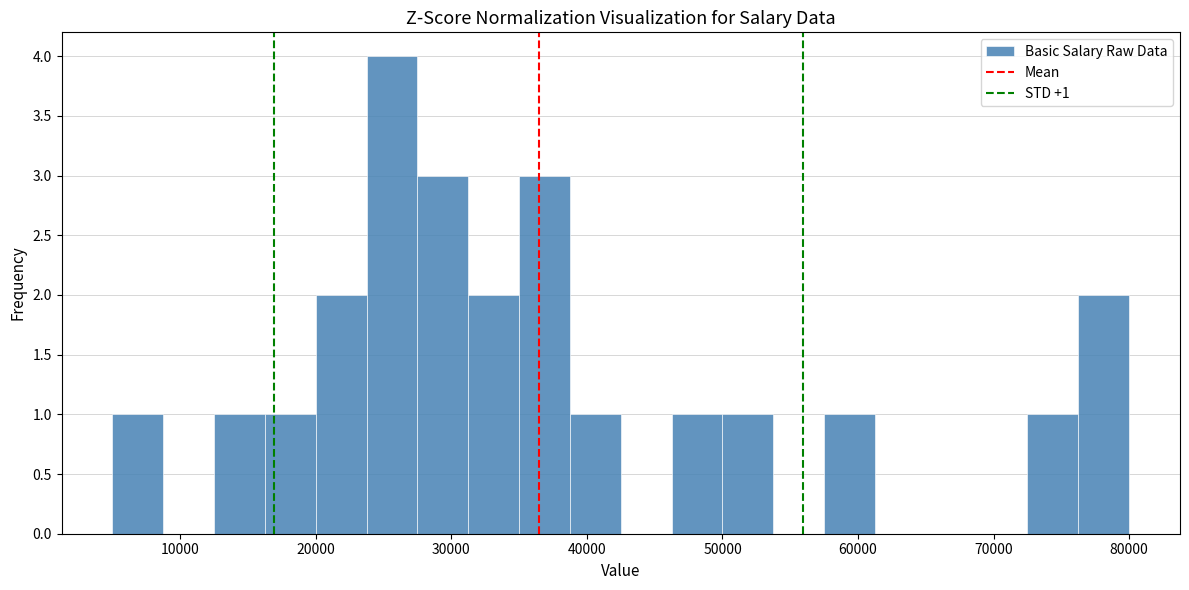

Around what value on the x-axis is the tallest bar? Give the approximate position of its centre, as read against the axis.

26000